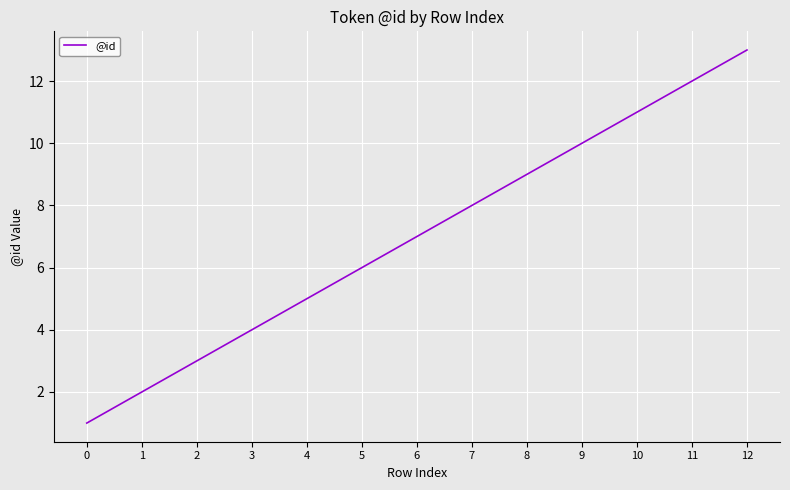

At which category does the chart reach its peak across all series?

12